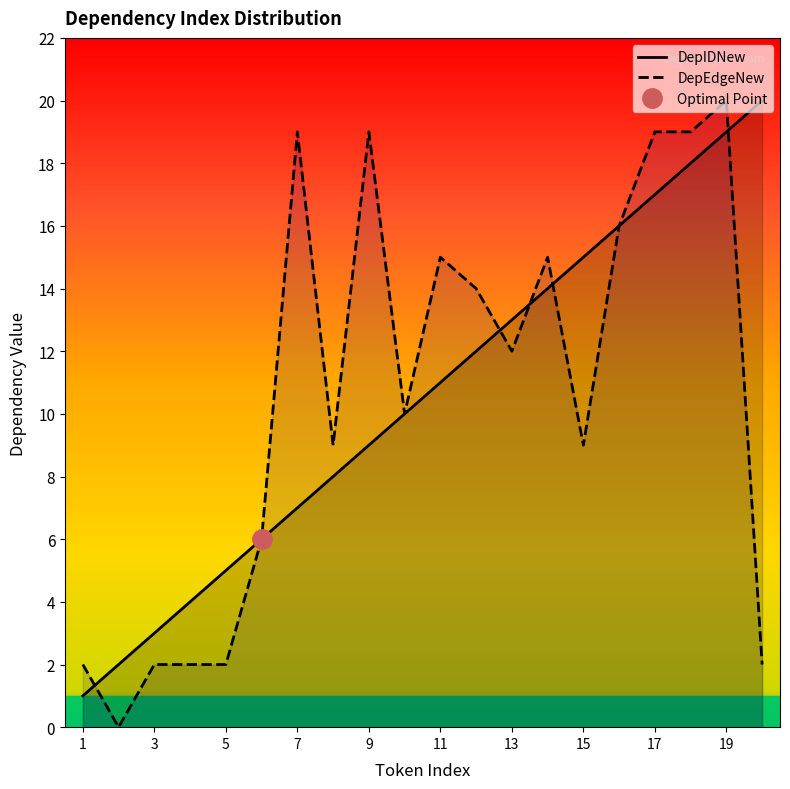

What is the highest value of the DepIDNew series?

20